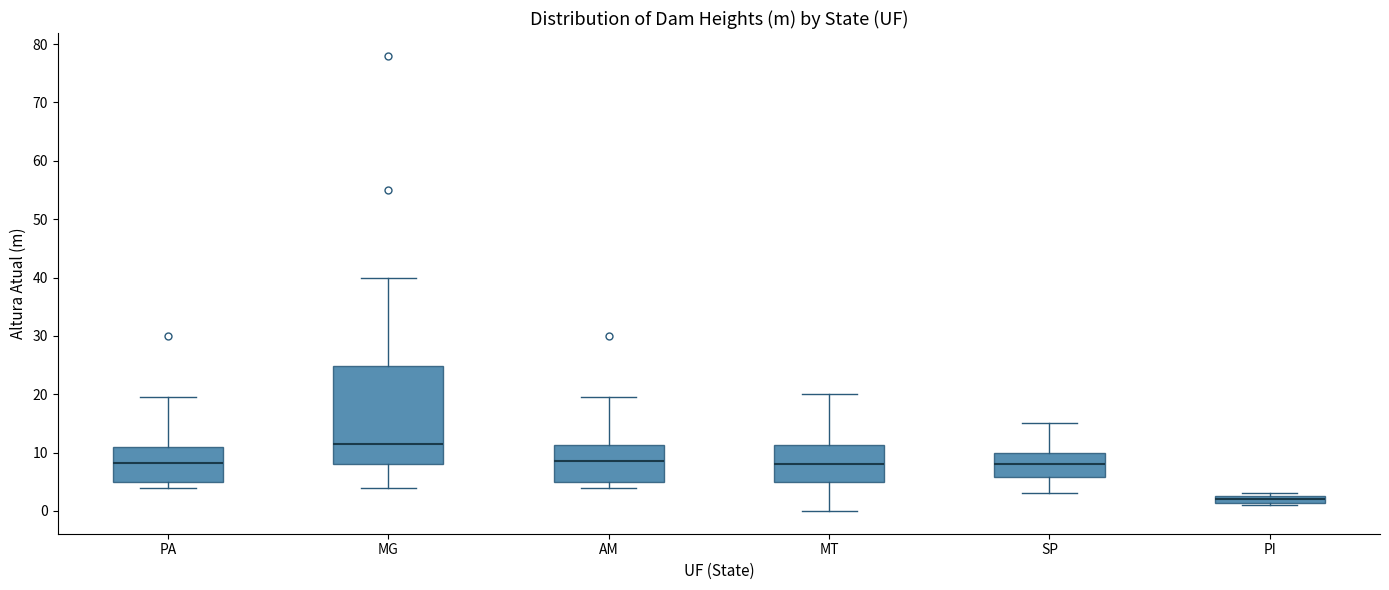

Where is the upper edge of the box for AM on the y-axis? The values are not printed on the chart, so give them approximately, as read against the axis.

11